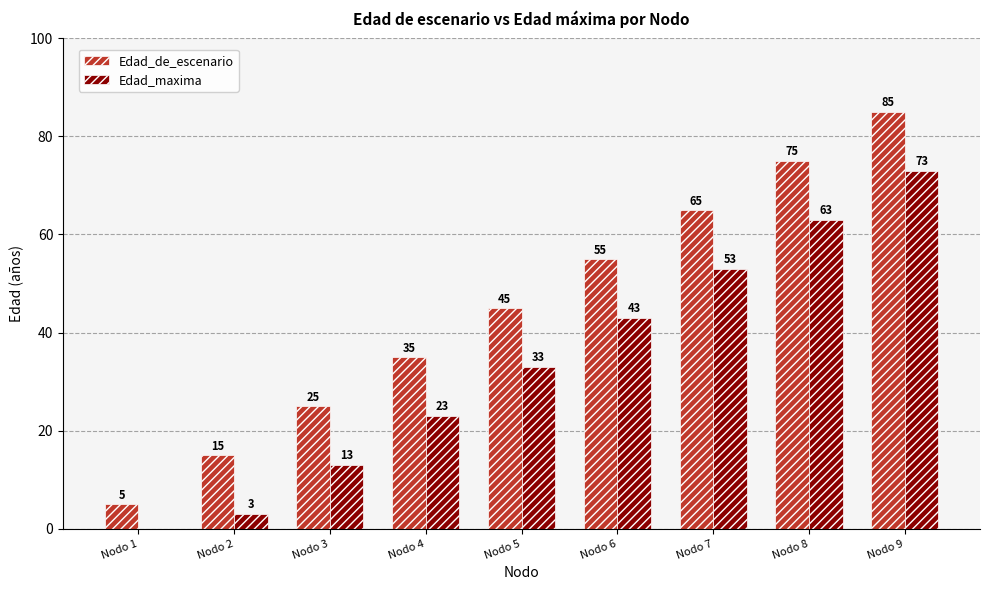

Is the value of Edad_de_escenario at Nodo 8 greater than the value of Edad_maxima at Nodo 8?

Yes